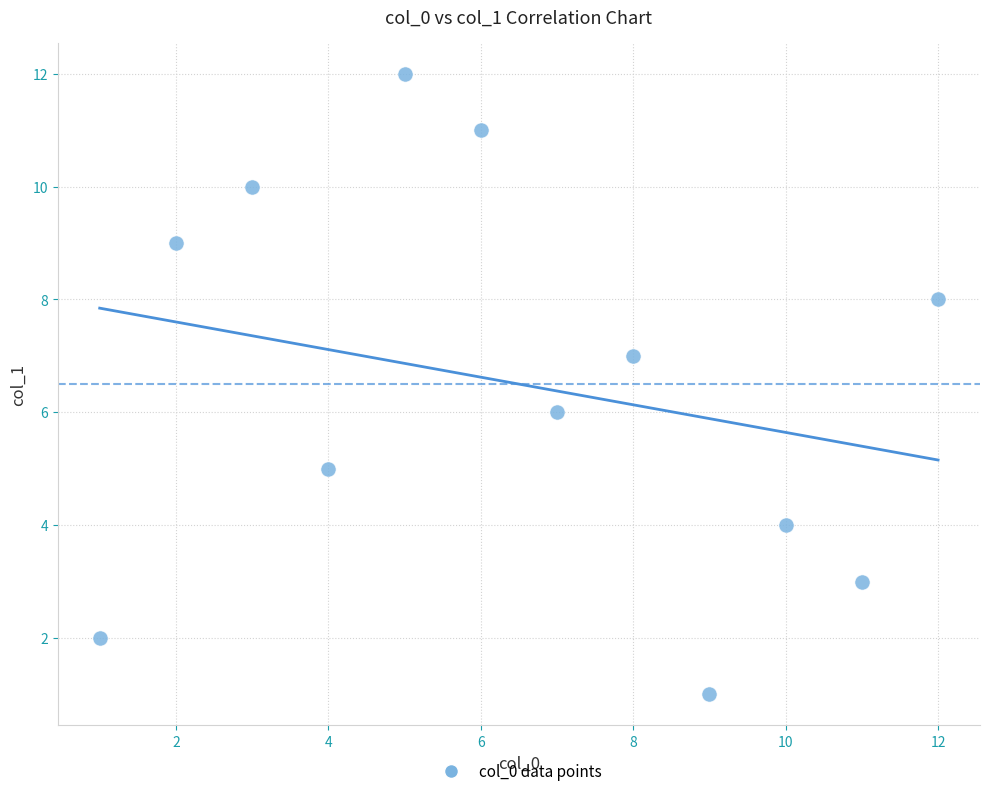

What is the range of X values (max minus min)?

11